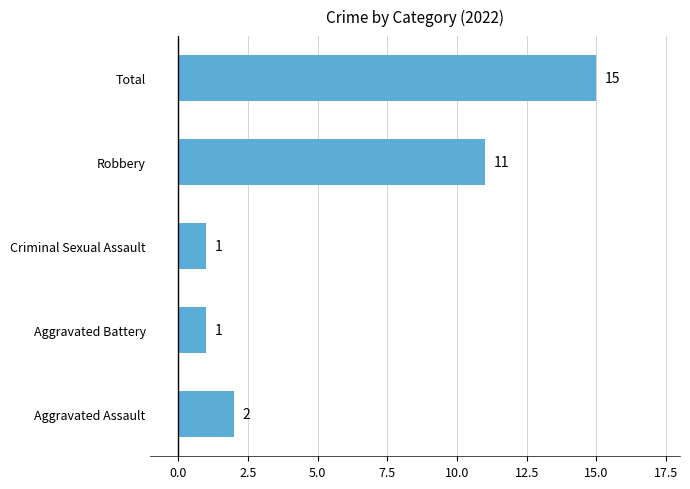

Where is the data nearest to the value 8?

Robbery